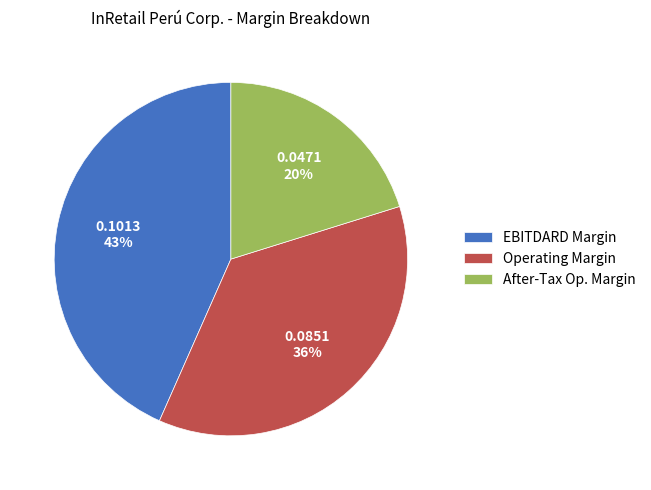

What percentage is the EBITDARD Margin slice, to the nearest percent?

43%